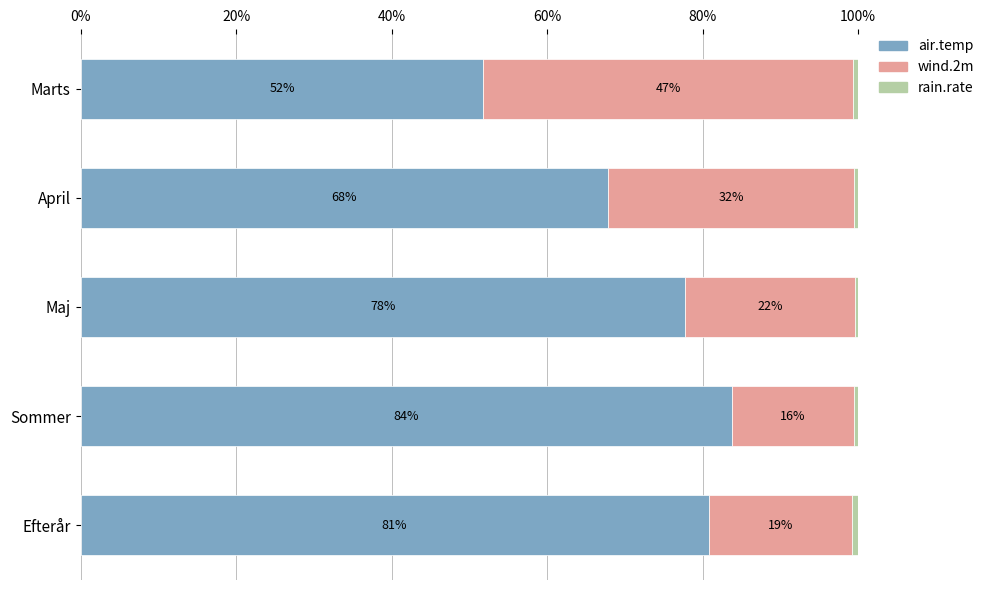

The value of air.temp at Efterår is 107.6. True or false?

False